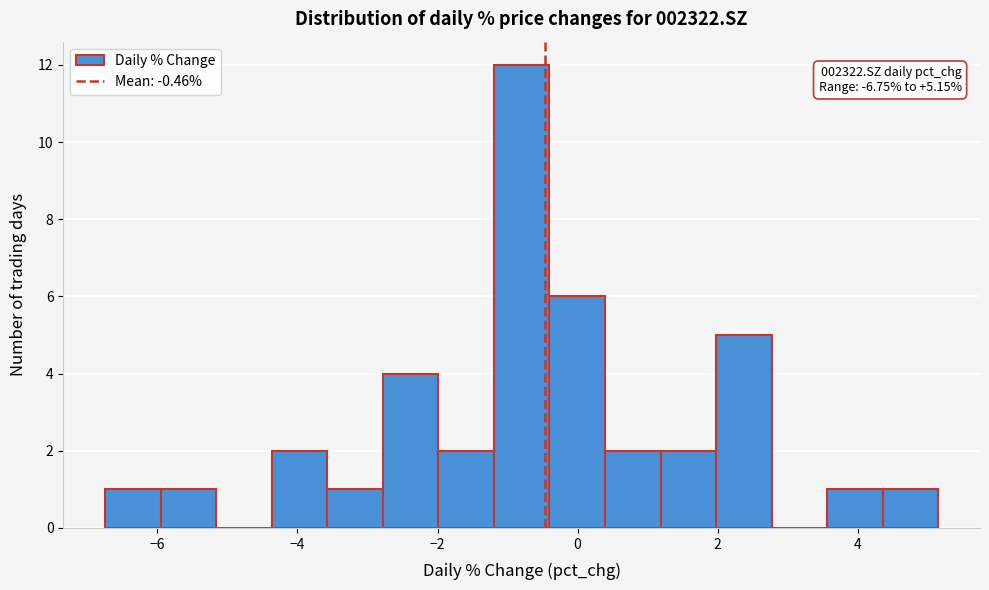

Read against the x-axis, roughly where is the centre of the tallest bar?

-0.8